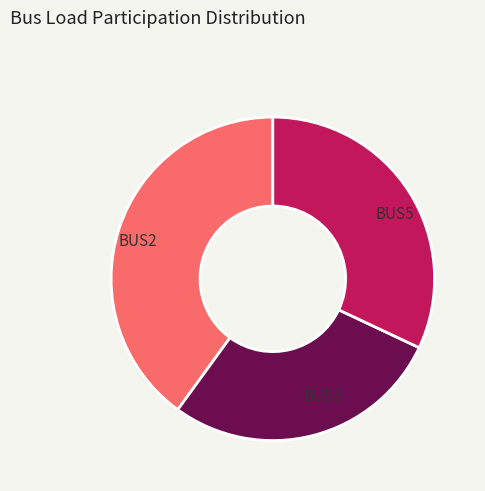

Is the sum of BUS2 and BUS5 greater than half?

Yes